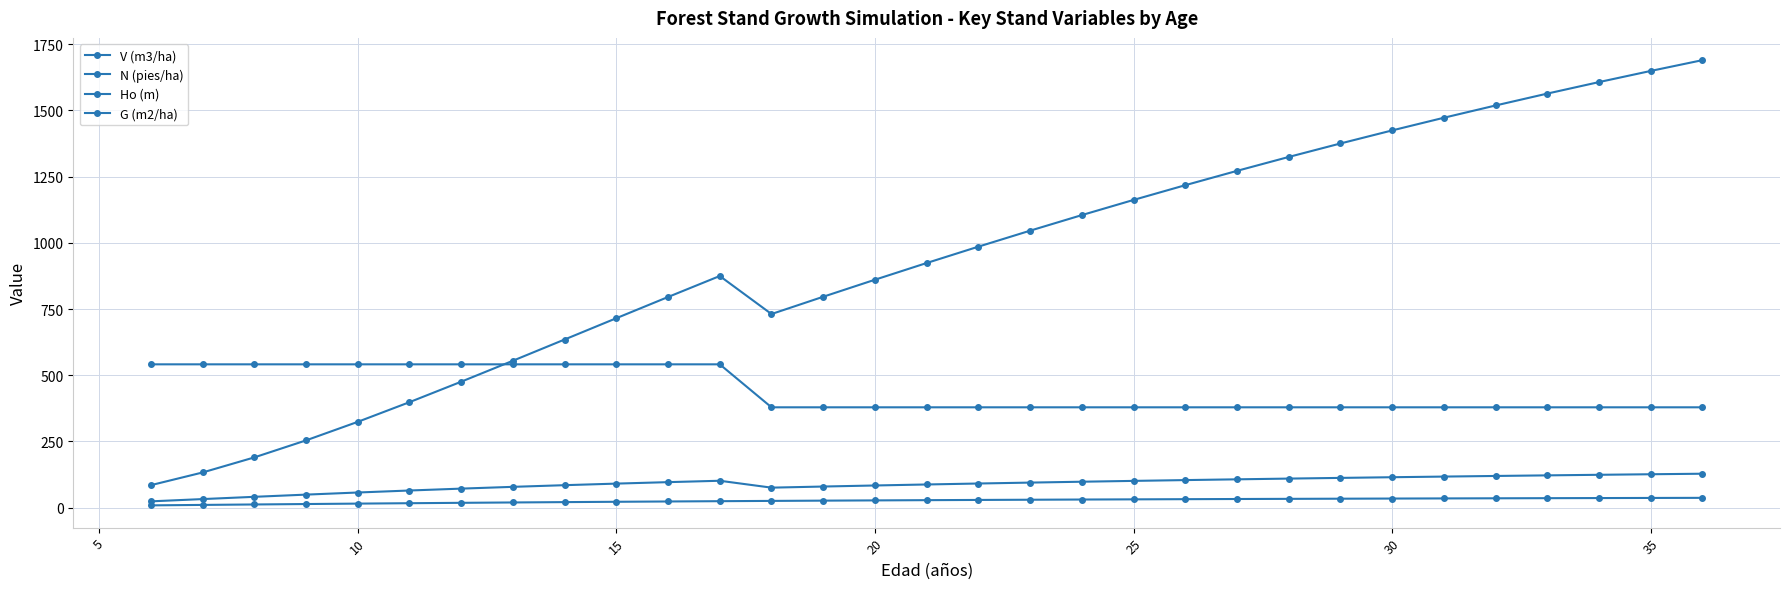

Does the chart have visible grid lines?

Yes